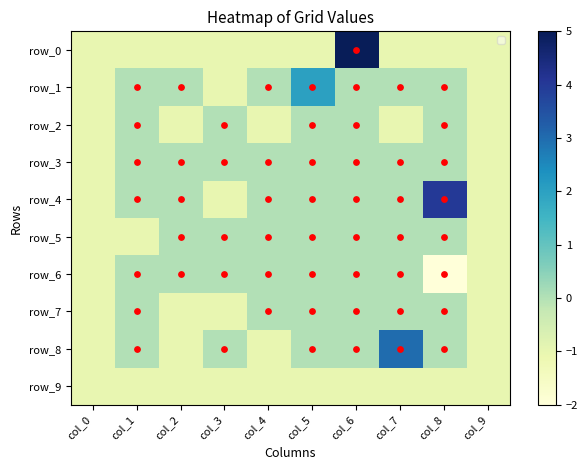

What is the difference between the maximum and minimum values in the row_7 series?

1